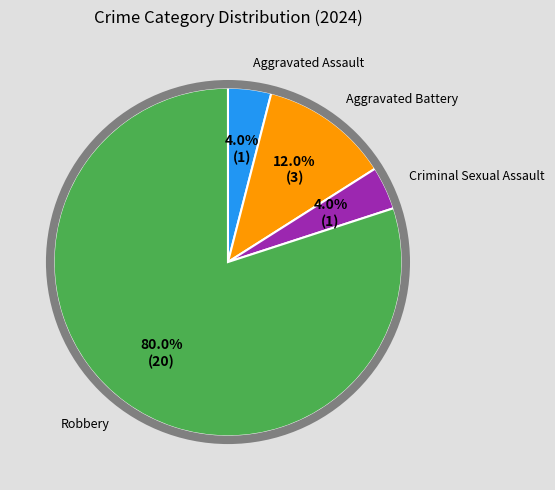

To the nearest percent, what is the combined percentage of Aggravated Assault and Aggravated Battery?

16%